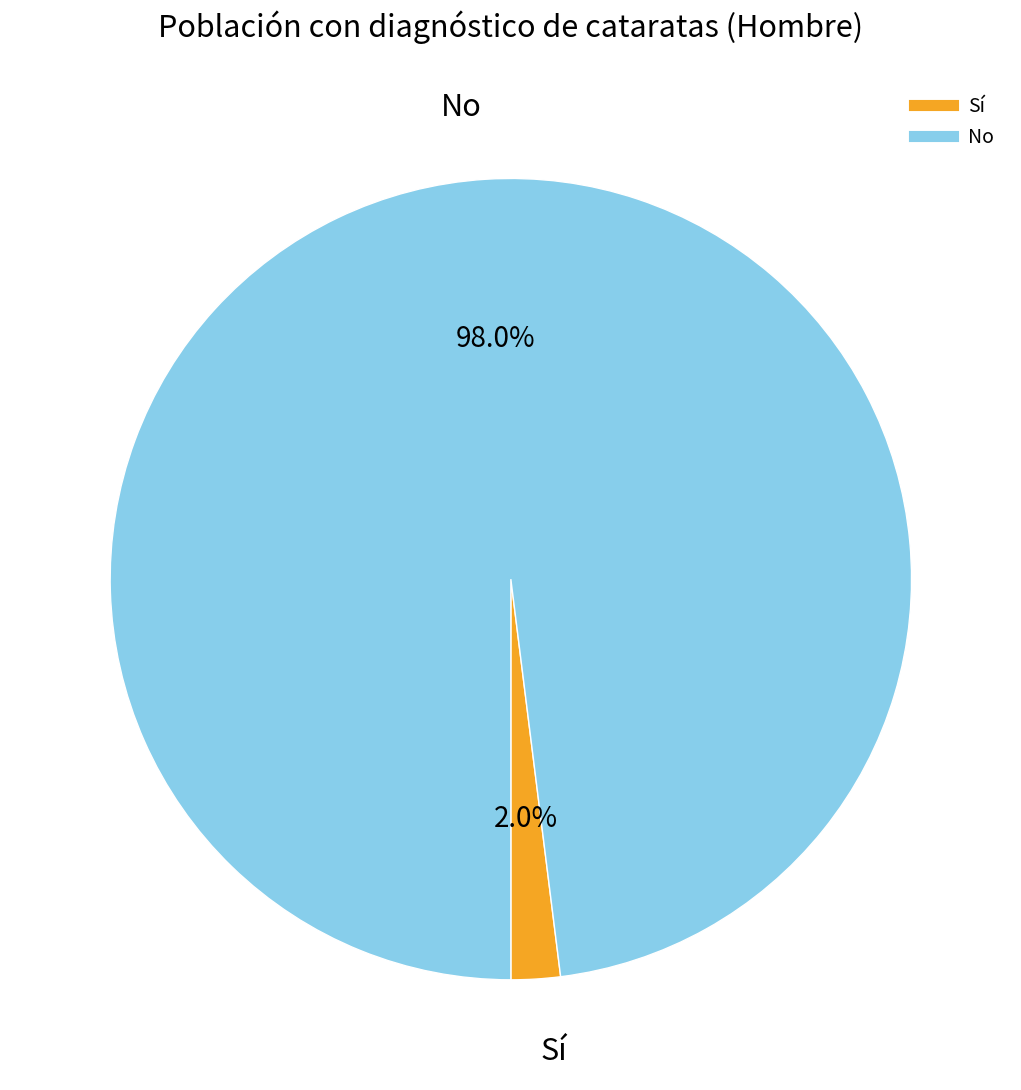

To the nearest percent, what is the difference between the Sí and No slice percentages?

96%